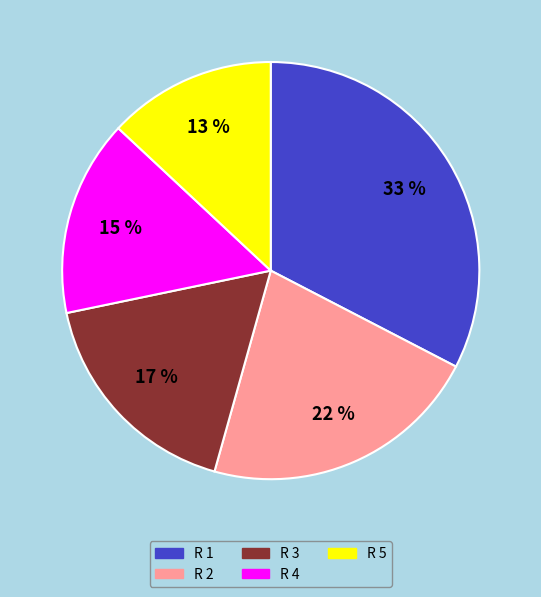

Is the sum of R 4 and R 1 greater than half?

No